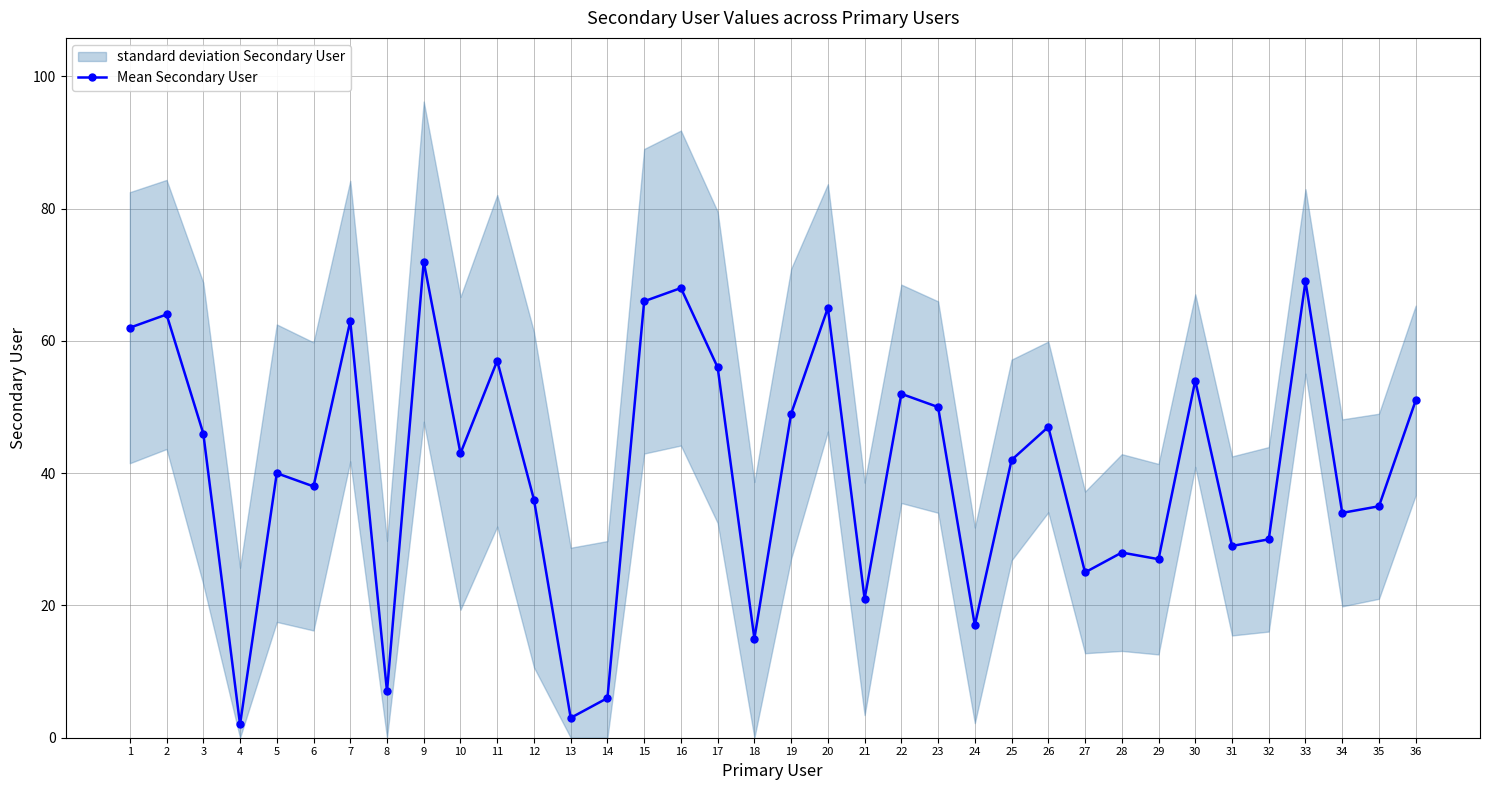

At which label does the data first exceed 43?

1